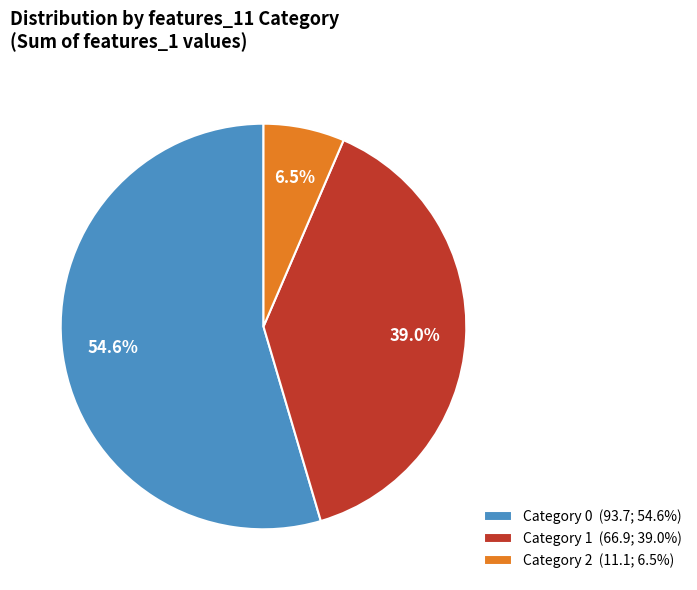

Which category accounts for the majority?

Category 0 (93.7; 54.6%)